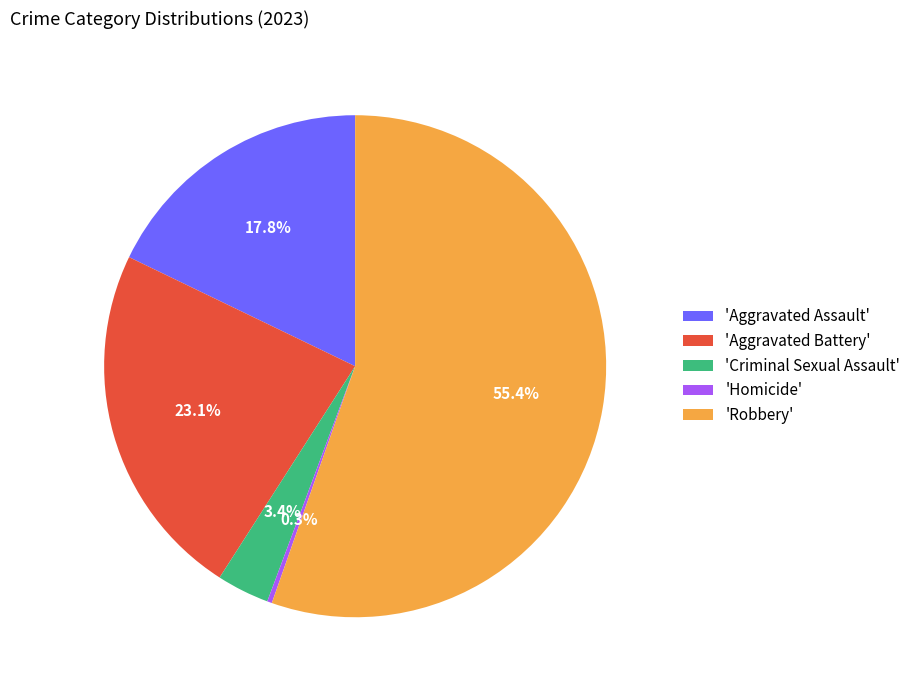

What is the majority slice?

'Robbery'